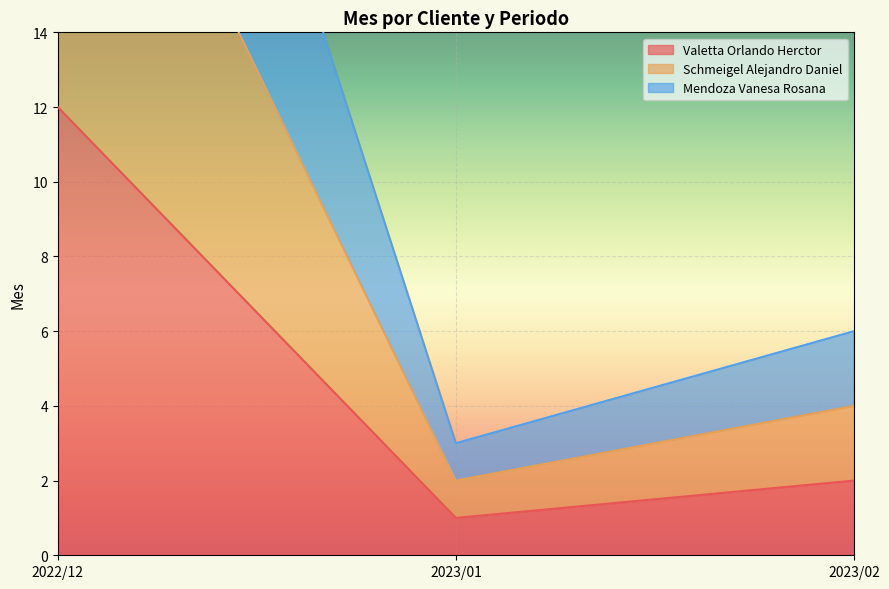

How many lines are shown in the chart?

3